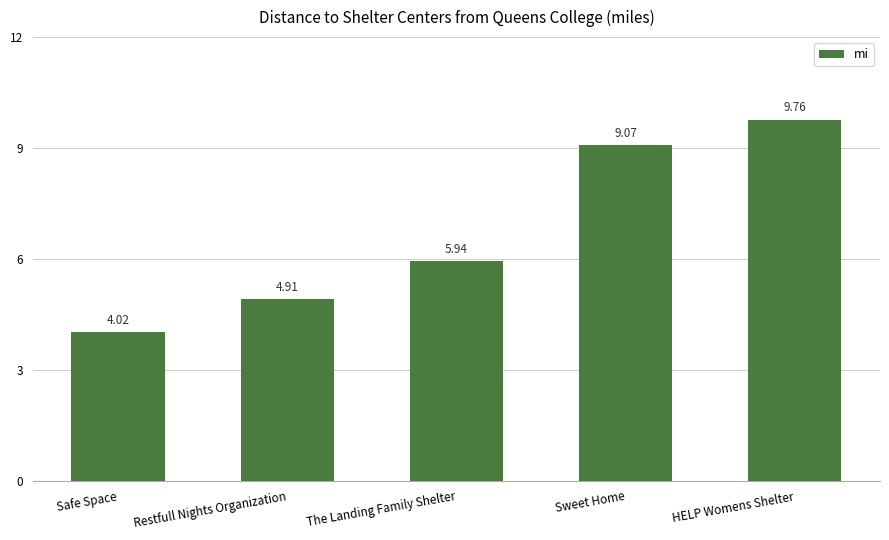

Count the number of categories in the chart.

5